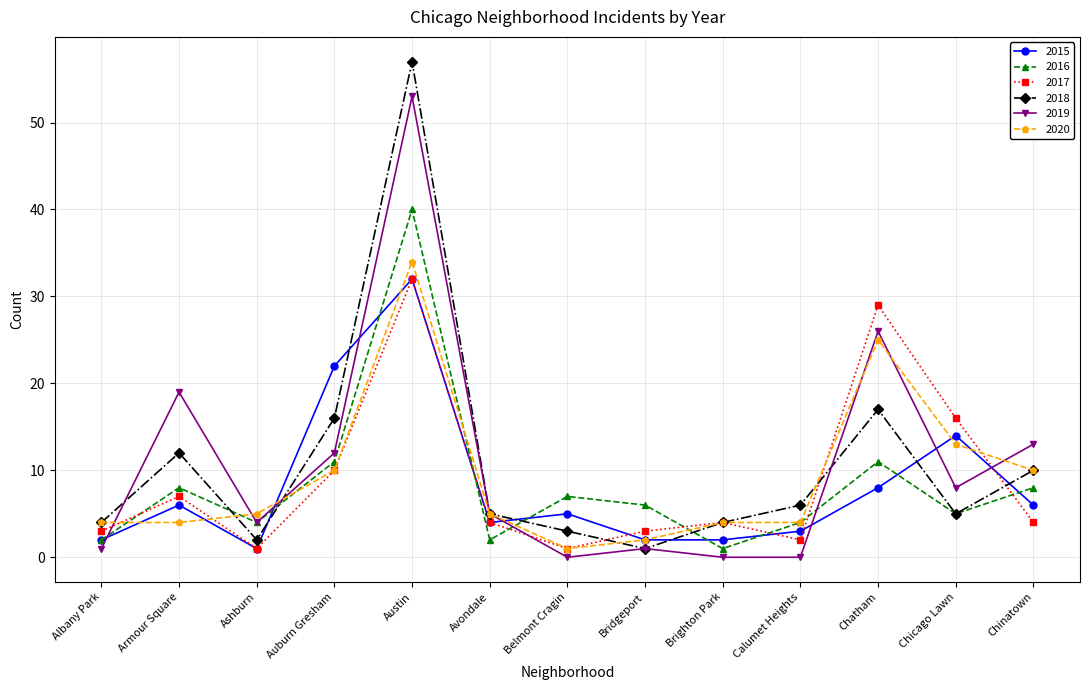

True or false: 2018 has more than 0 interior local peaks.

True